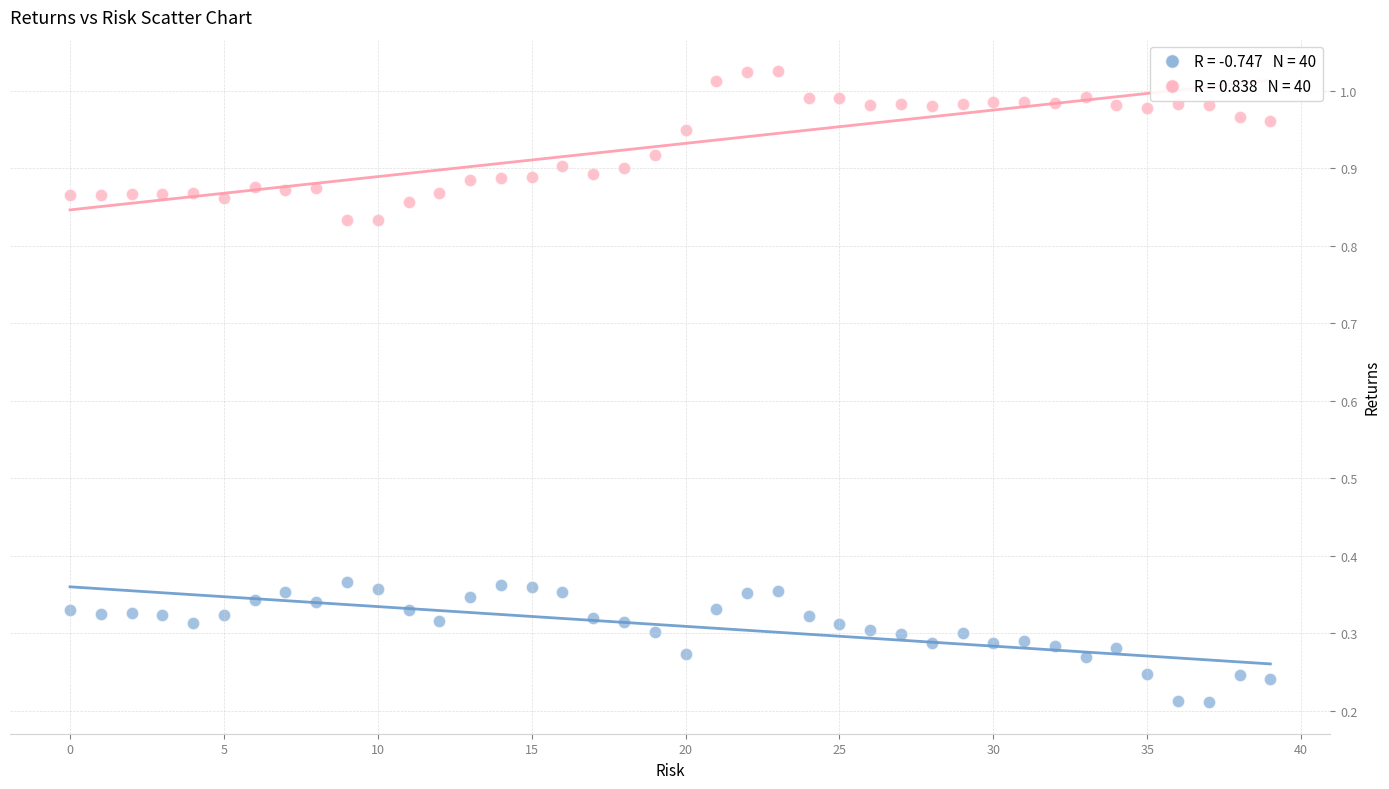

How many data points are displayed?

80